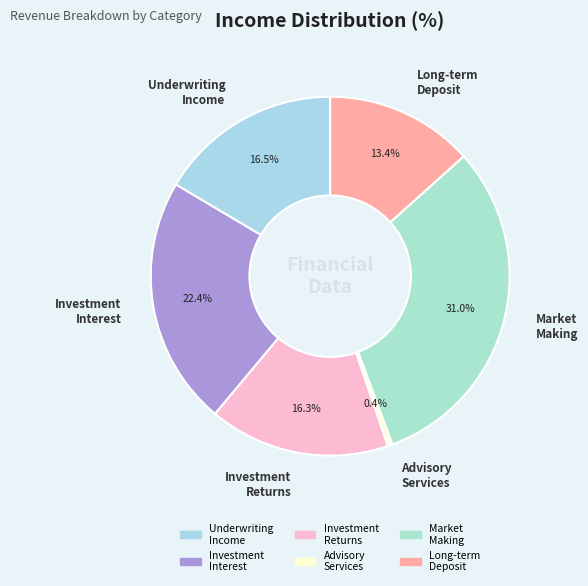

What is the ratio of the value at Long-term Deposit to the value at Investment Interest?

0.6